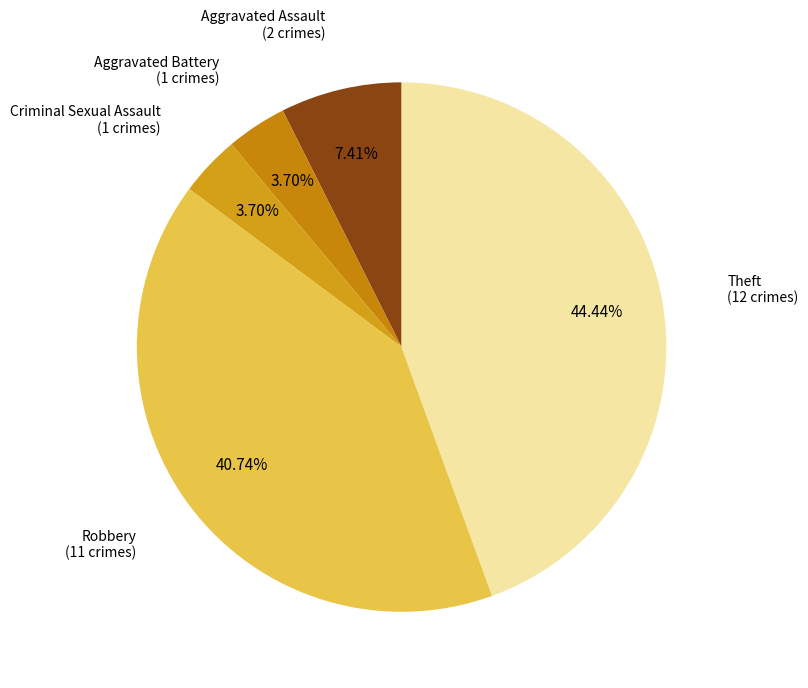

Is there a majority slice in this chart?

No